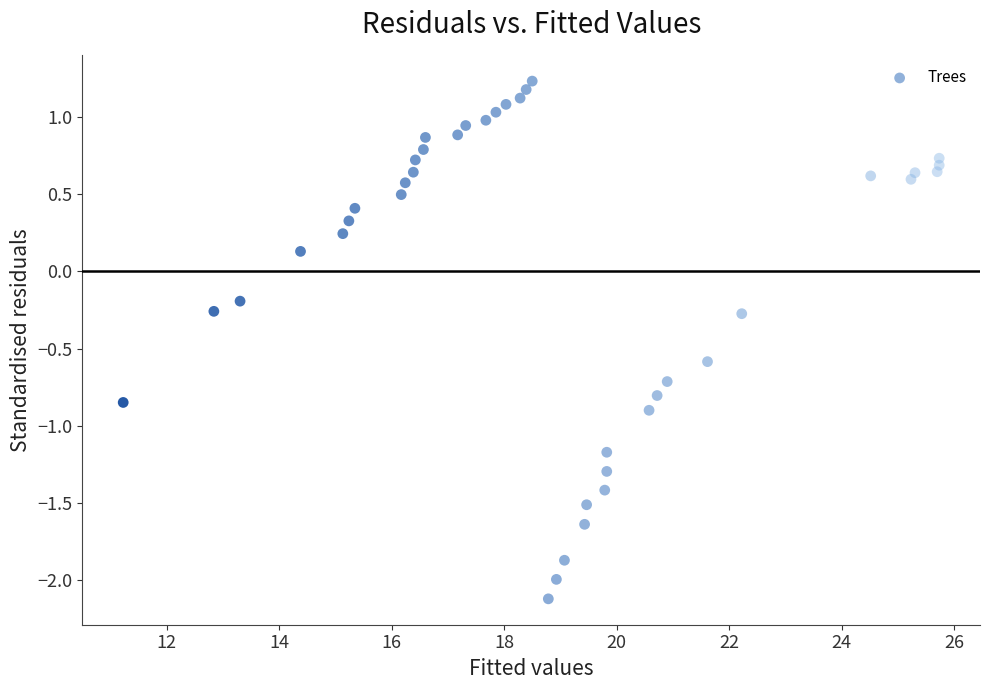

What is the range of X values (max minus min)?

14.5